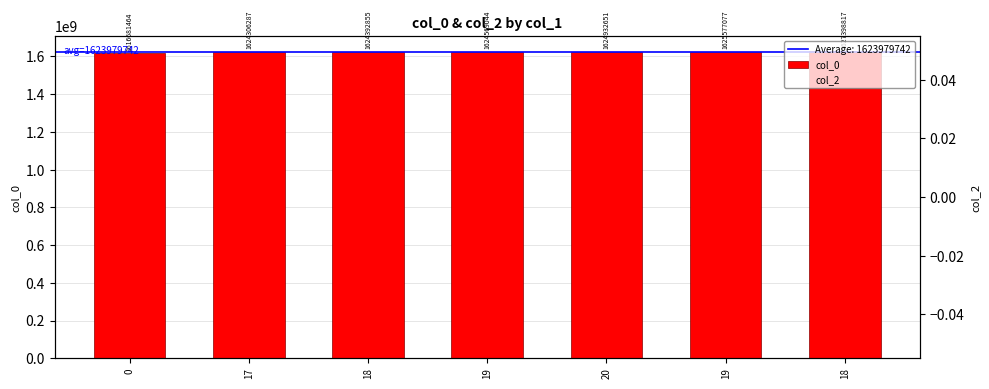

Which series has the largest range (max minus min)?

col_0